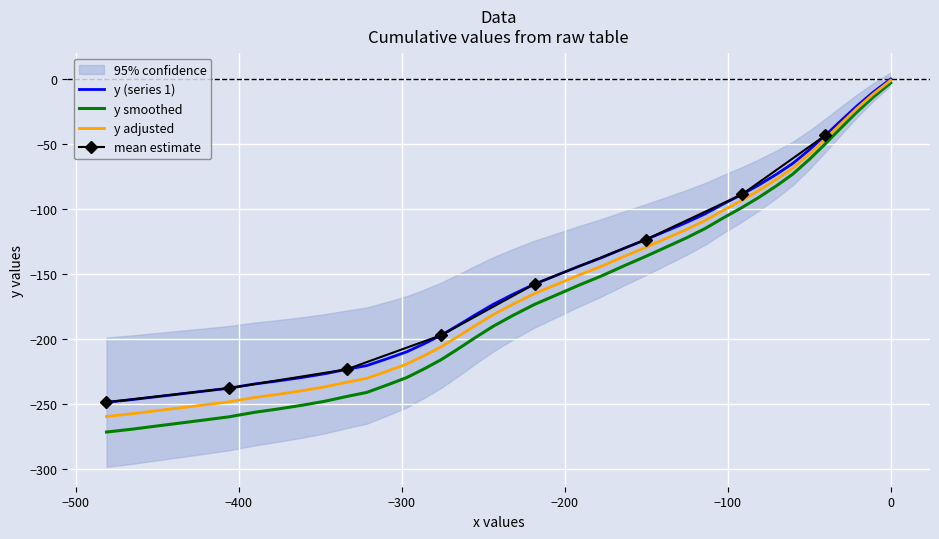

How many values exceed -157?

19